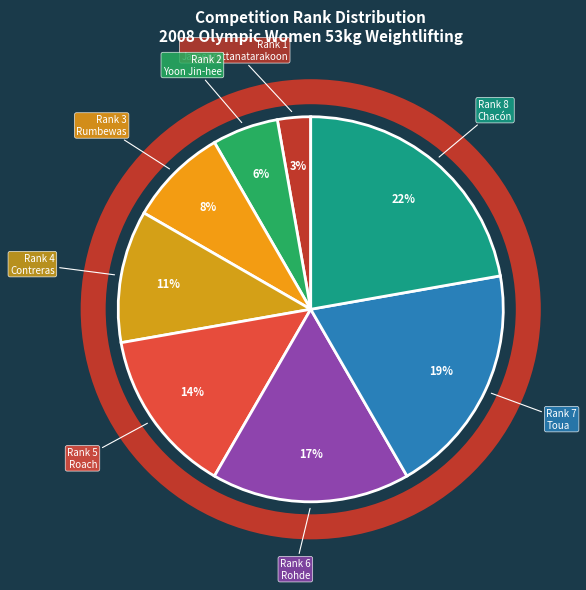

To the nearest percent, what percentage of the pie is Rank 5 Roach?

14%